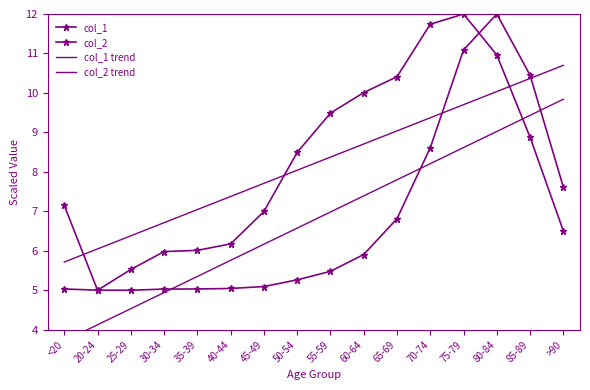

True or false: col_1 and col_1 trend cross at least once.

True